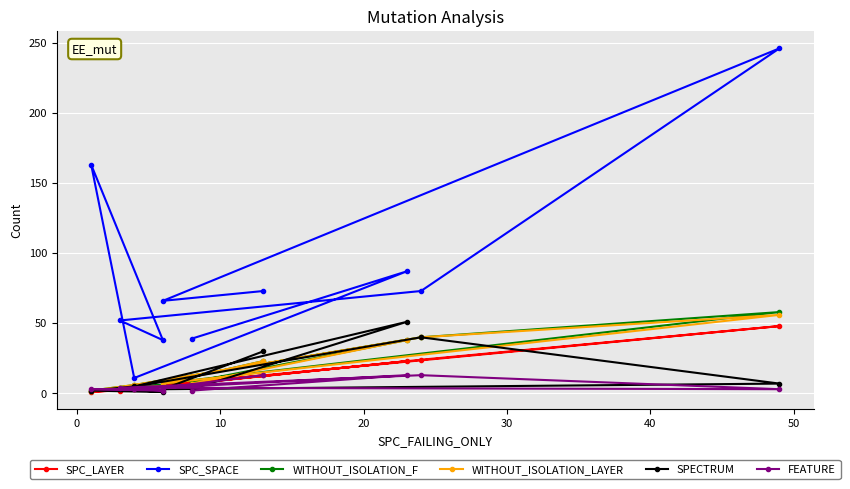

True or false: SPC_SPACE and WITHOUT_ISOLATION_F cross at least once.

False